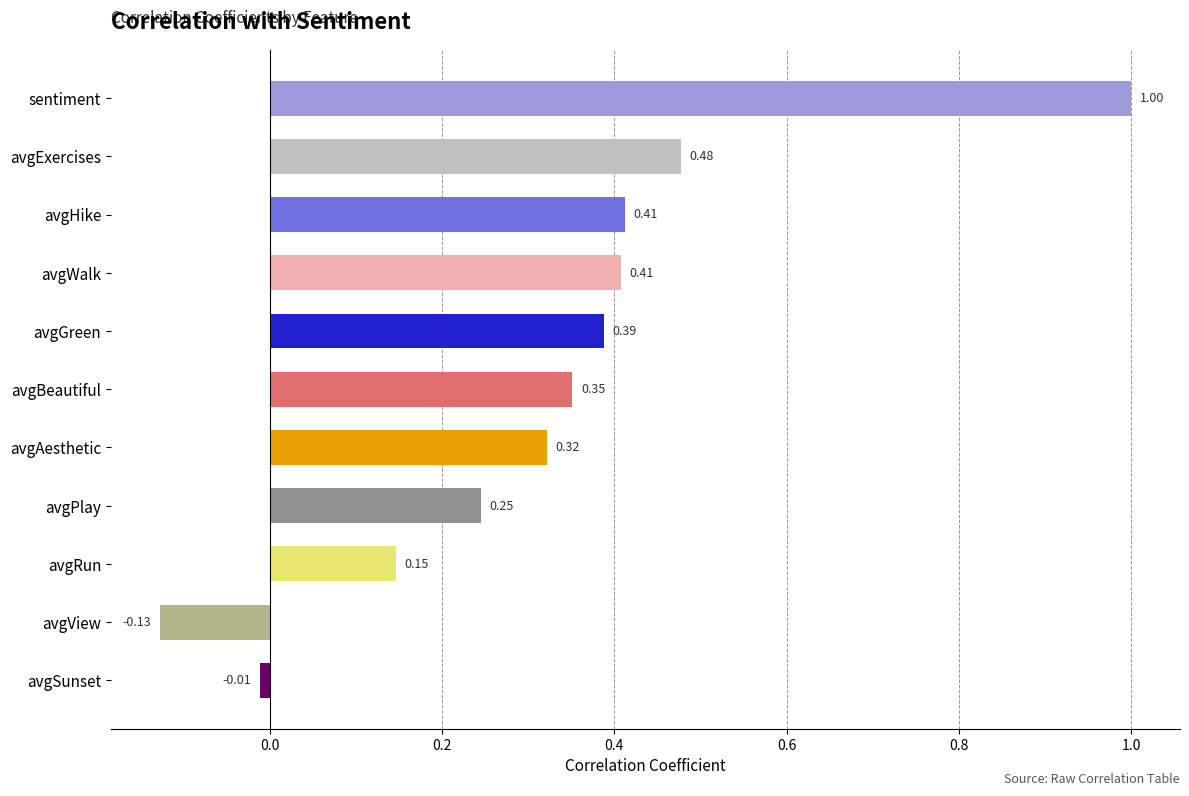

What is the sum of the values at avgRun and sentiment?

1.1